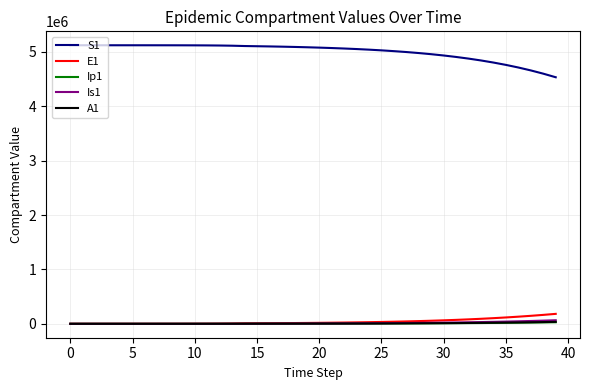

How many values in the A1 series exceed 3309?

20